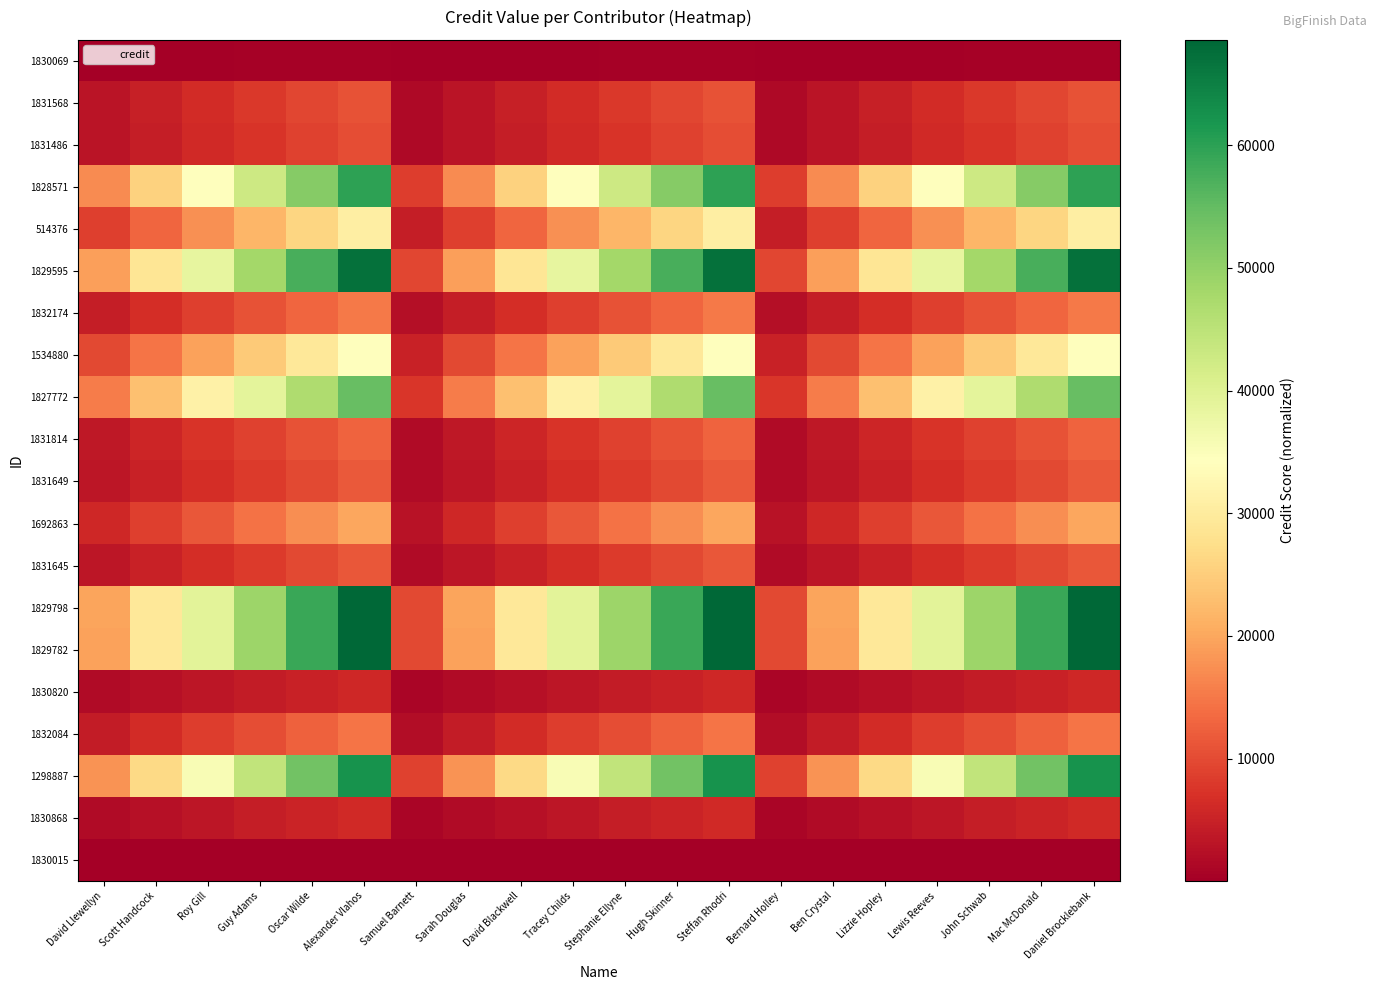

What is the total value across all series at Samuel Barnett?

80716